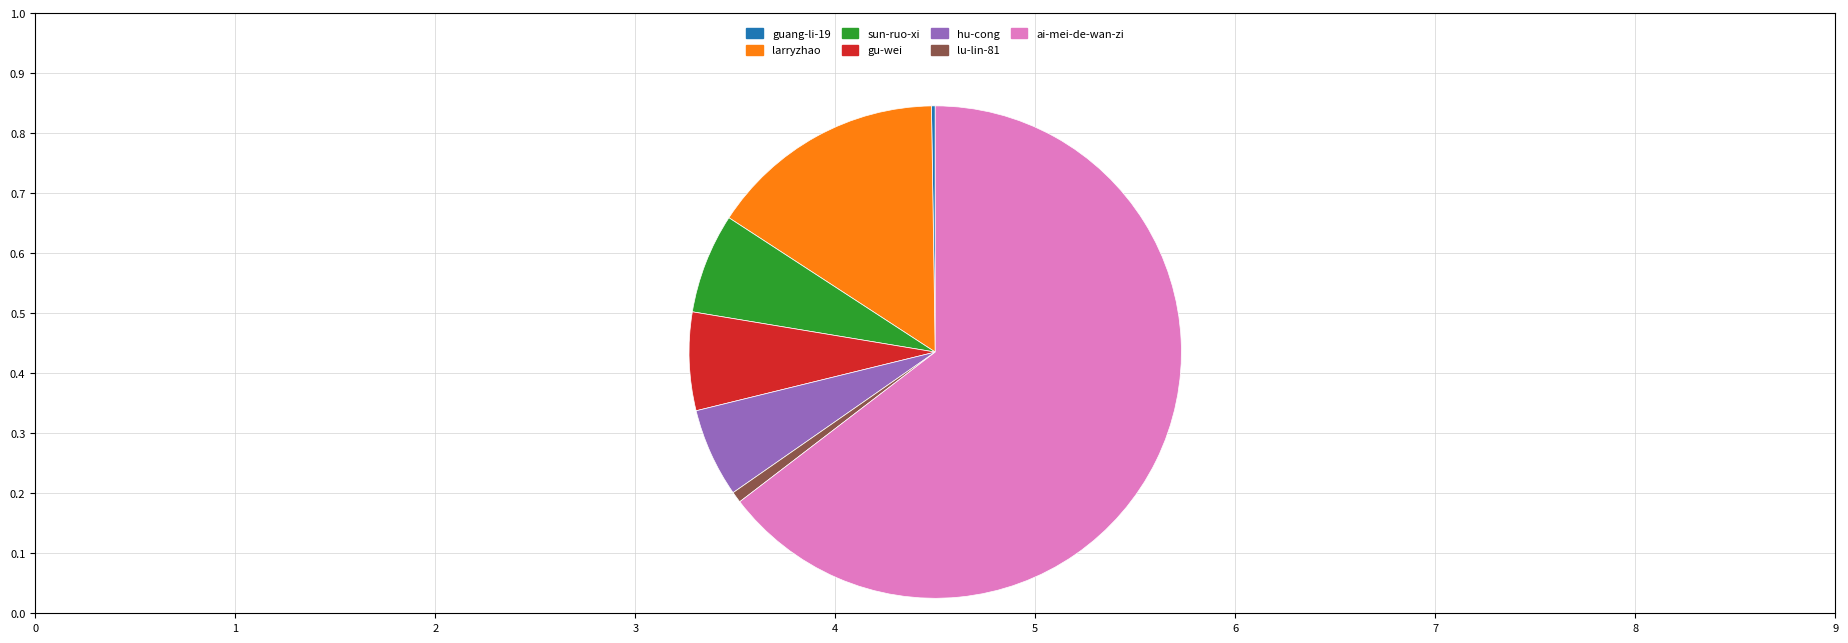

What is the largest slice in the pie chart?

ai-mei-de-wan-zi